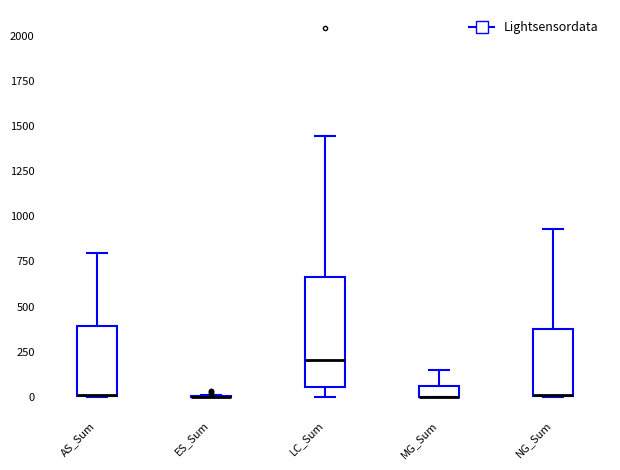

Where is the lower edge of the box for LC_Sum on the y-axis? The values are not printed on the chart, so give them approximately, as read against the axis.

50